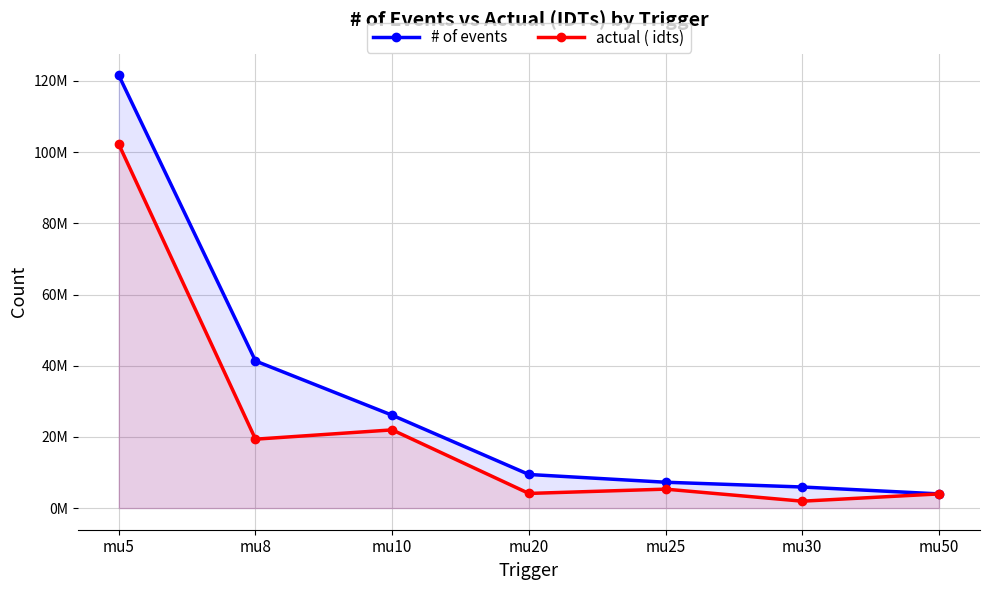

What are all the series names shown in the legend?

# of events, actual ( idts)